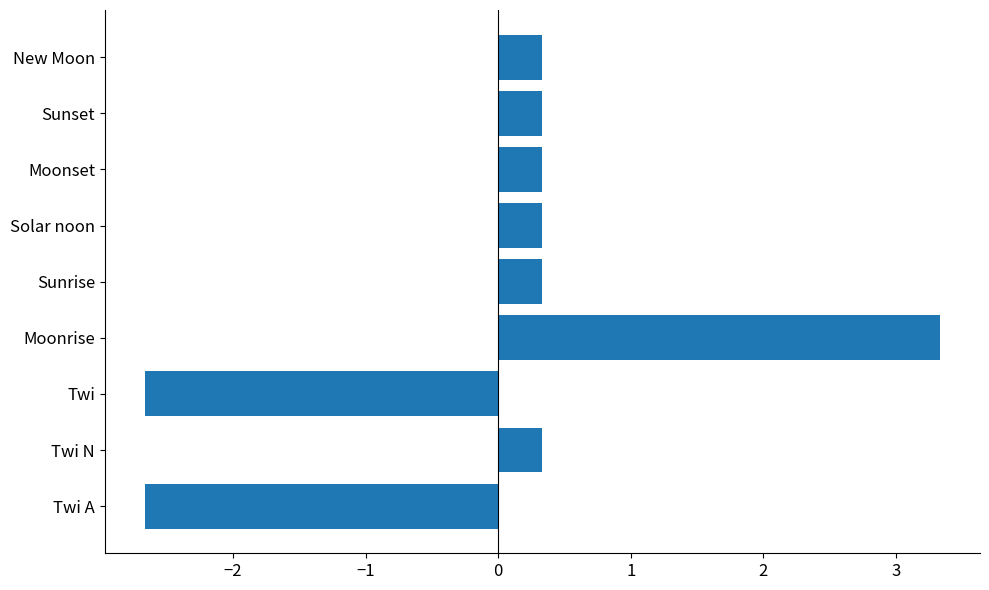

What is the approximate value at Twi N?

0.3